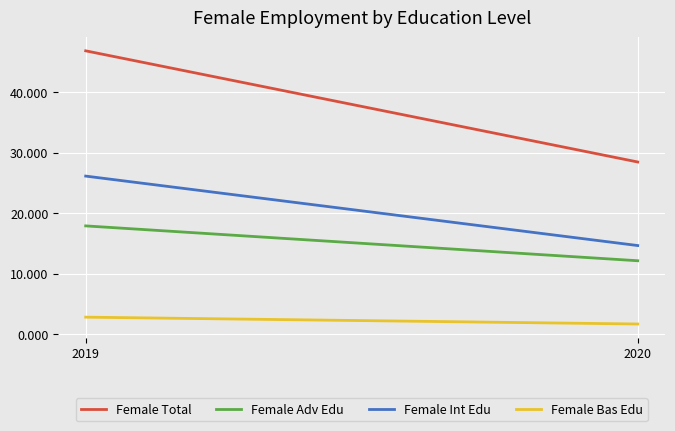

How many series are shown in this chart?

4